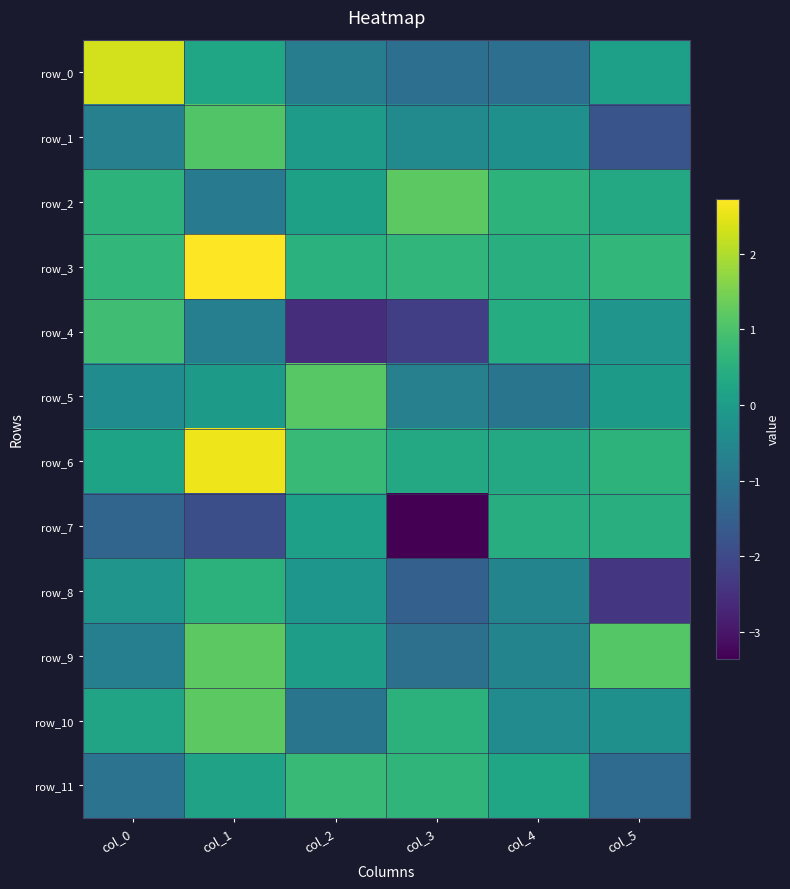

Reading right to left, what are all the values shown in this chart?

row_0: col_5=0.1	col_4=-1.1	col_3=-1.1	col_2=-0.8	col_1=0.2	col_0=2.3
row_1: col_5=-1.8	col_4=-0.3	col_3=-0.5	col_2=-0.0	col_1=1.1	col_0=-0.7
row_2: col_5=0.3	col_4=0.6	col_3=1.2	col_2=0.1	col_1=-0.9	col_0=0.6
row_3: col_5=0.7	col_4=0.5	col_3=0.6	col_2=0.5	col_1=2.7	col_0=0.7
row_4: col_5=-0.2	col_4=0.4	col_3=-2.2	col_2=-2.6	col_1=-0.7	col_0=0.9
row_5: col_5=-0.0	col_4=-1.0	col_3=-0.7	col_2=1.1	col_1=-0.0	col_0=-0.4
row_6: col_5=0.6	col_4=0.3	col_3=0.3	col_2=0.8	col_1=2.6	col_0=0.2
row_7: col_5=0.5	col_4=0.4	col_3=-3.4	col_2=0.1	col_1=-1.9	col_0=-1.4
row_8: col_5=-2.4	col_4=-0.6	col_3=-1.5	col_2=-0.2	col_1=0.6	col_0=-0.2
row_9: col_5=1.1	col_4=-0.6	col_3=-1.1	col_2=0.0	col_1=1.2	col_0=-0.7
row_10: col_5=-0.3	col_4=-0.4	col_3=0.6	col_2=-1.0	col_1=1.2	col_0=0.2
row_11: col_5=-1.2	col_4=0.2	col_3=0.6	col_2=0.7	col_1=0.1	col_0=-1.0